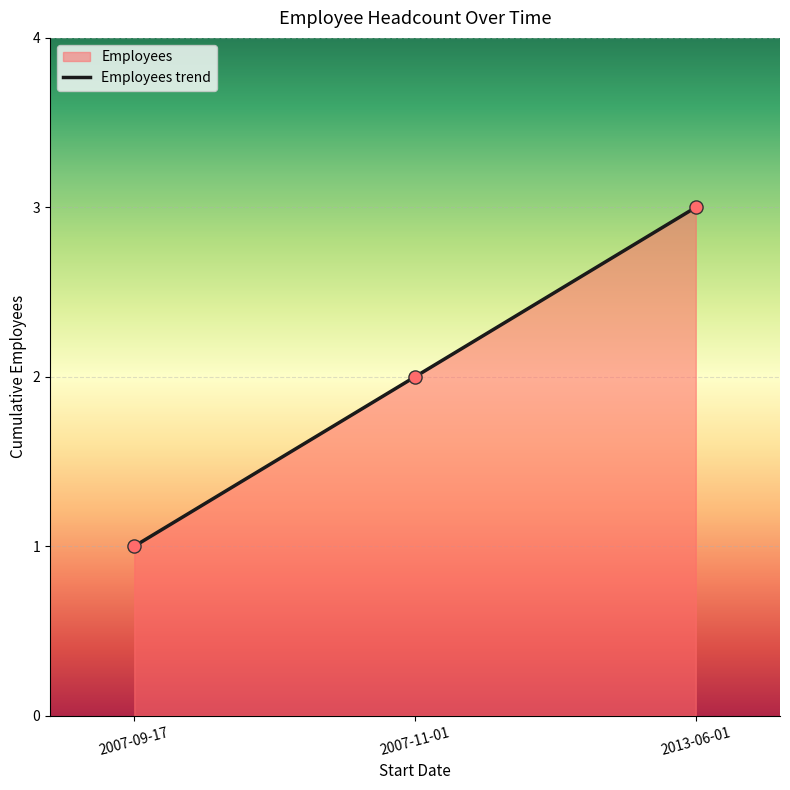

What is the ratio of the value at 2007-09-17 to the value at 2013-06-01?

0.3